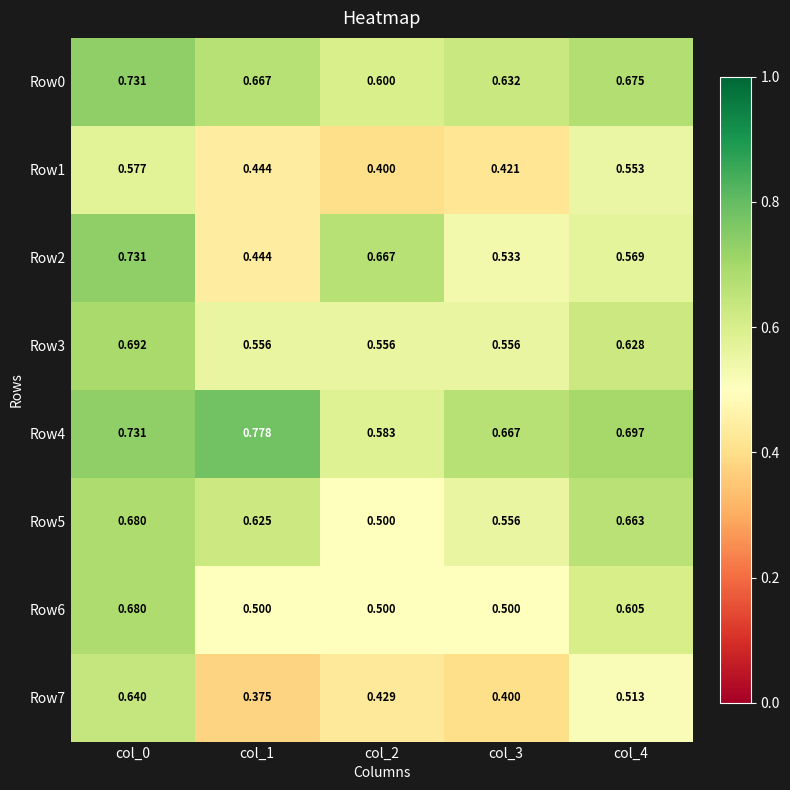

Is the value of Row6 at col_1 greater than the value of Row0 at col_1?

No